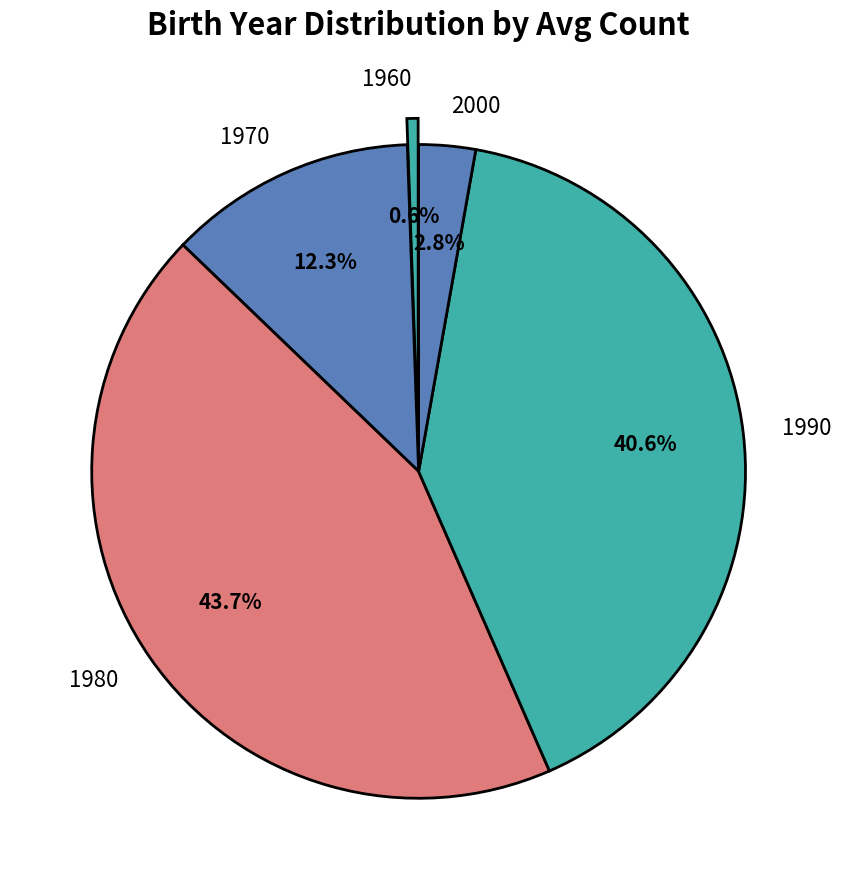

Which slice is the largest?

1980